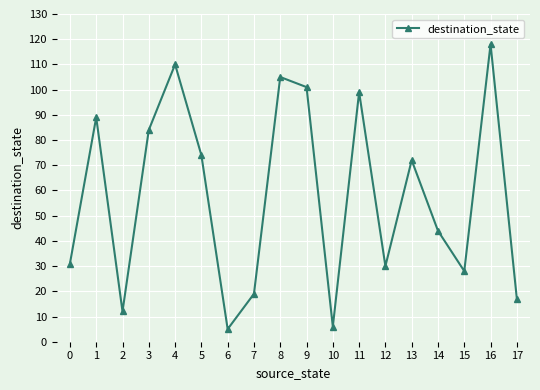

What is the ratio of the value at 4 to the value at 13?

1.5